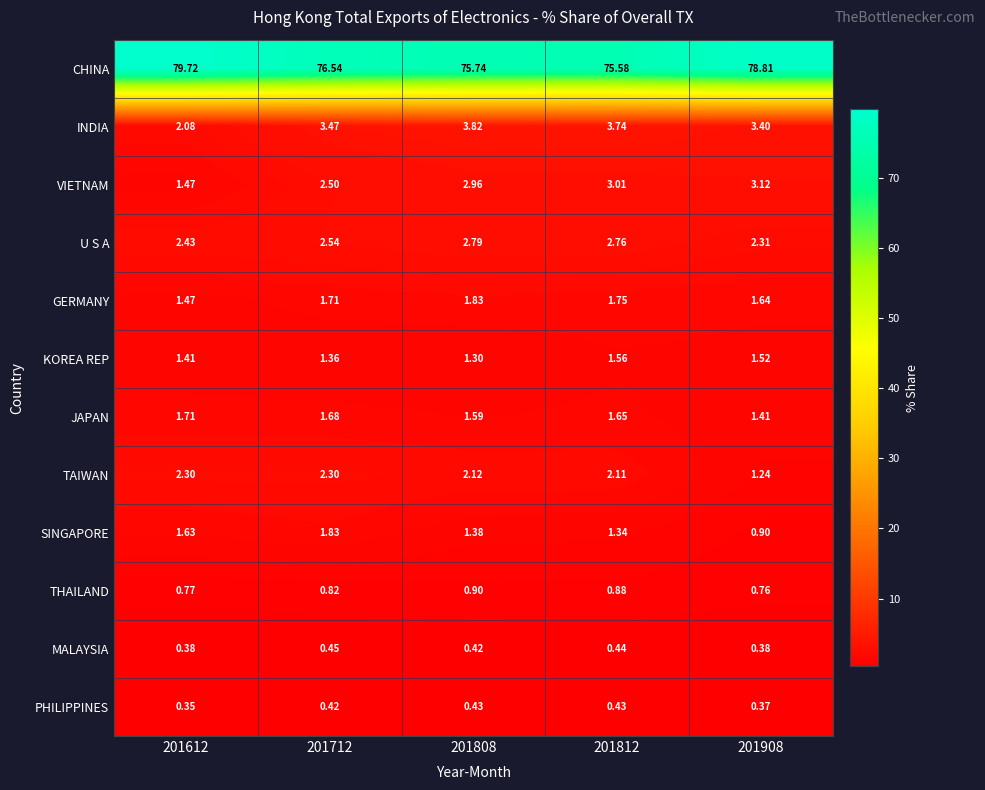

Which series has the largest total across all categories?

CHINA